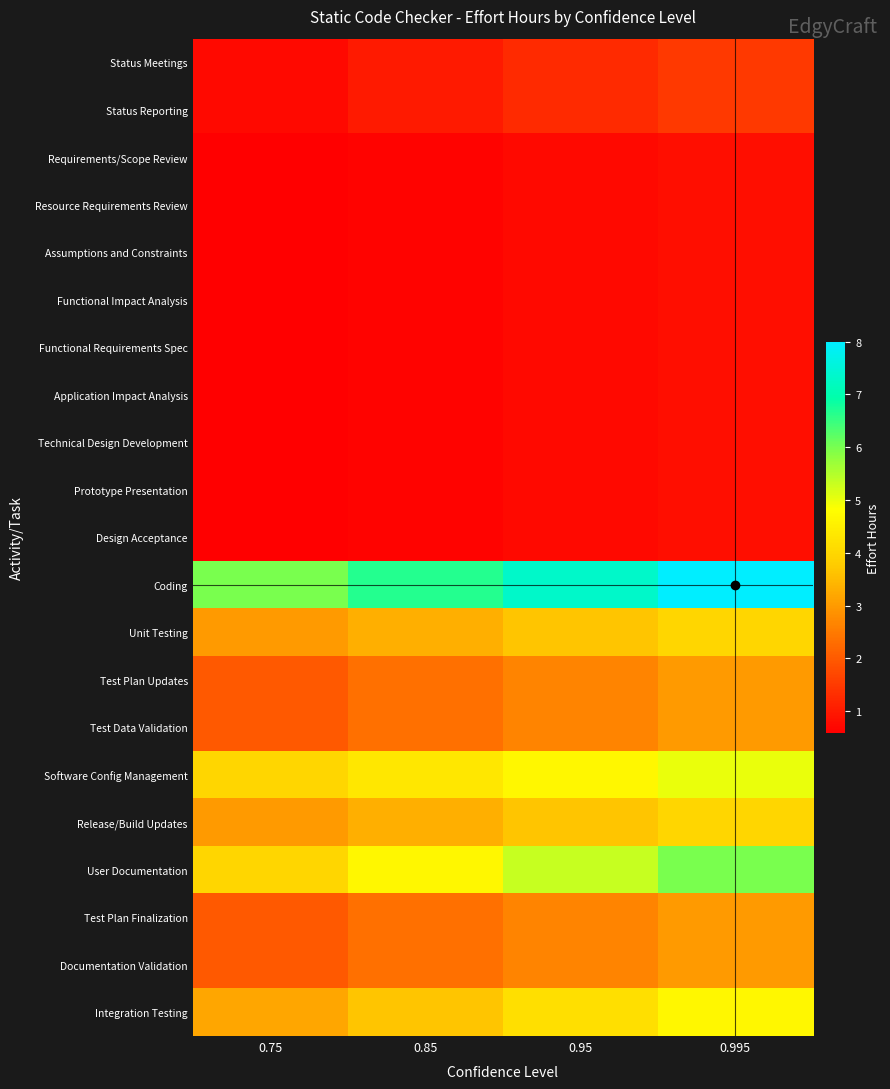

Which series has the largest range (max minus min)?

Coding